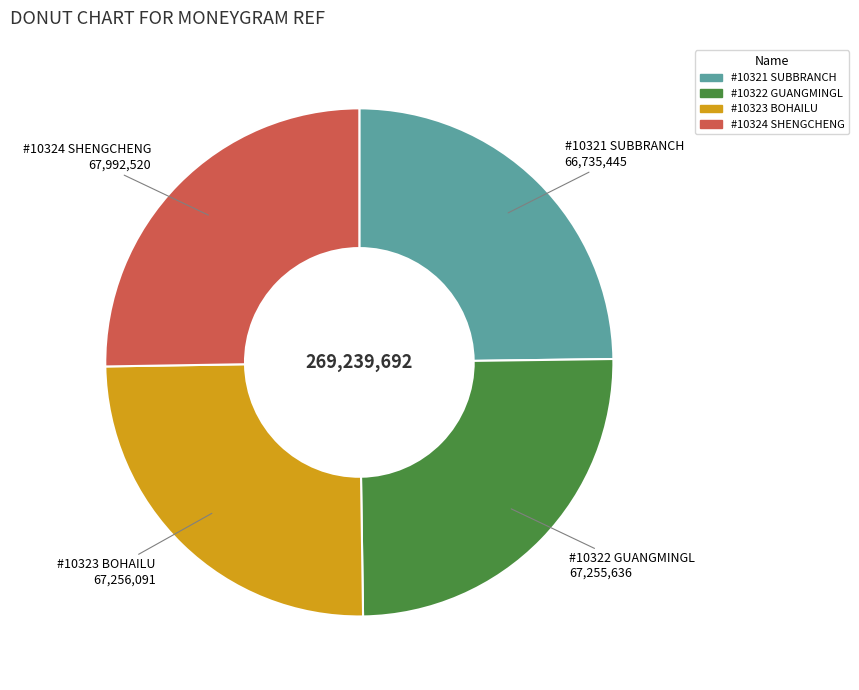

Is there a majority slice in this chart?

No